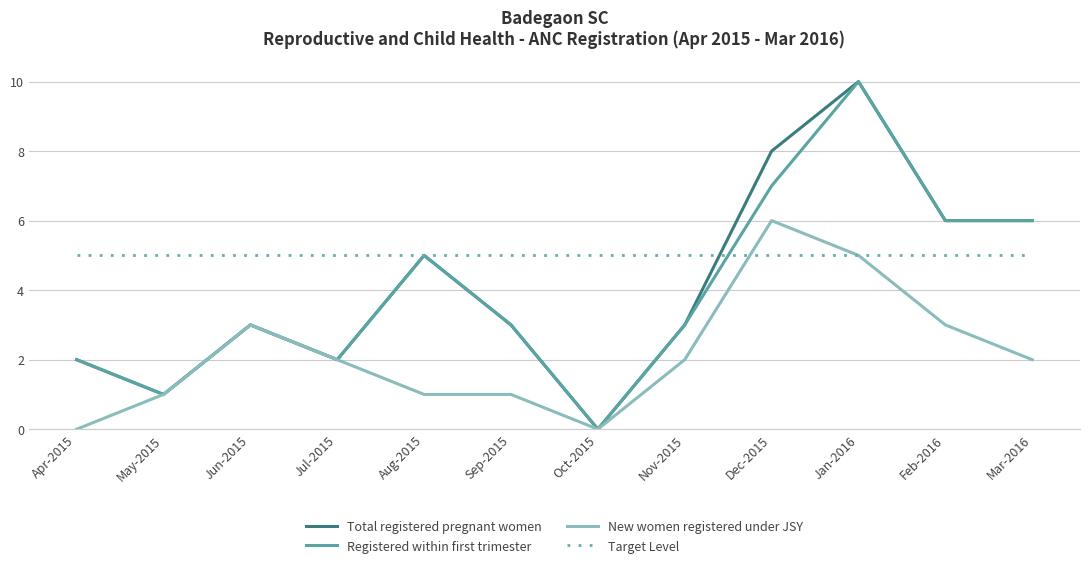

At which category is the sum across all series the highest?

Jan-2016